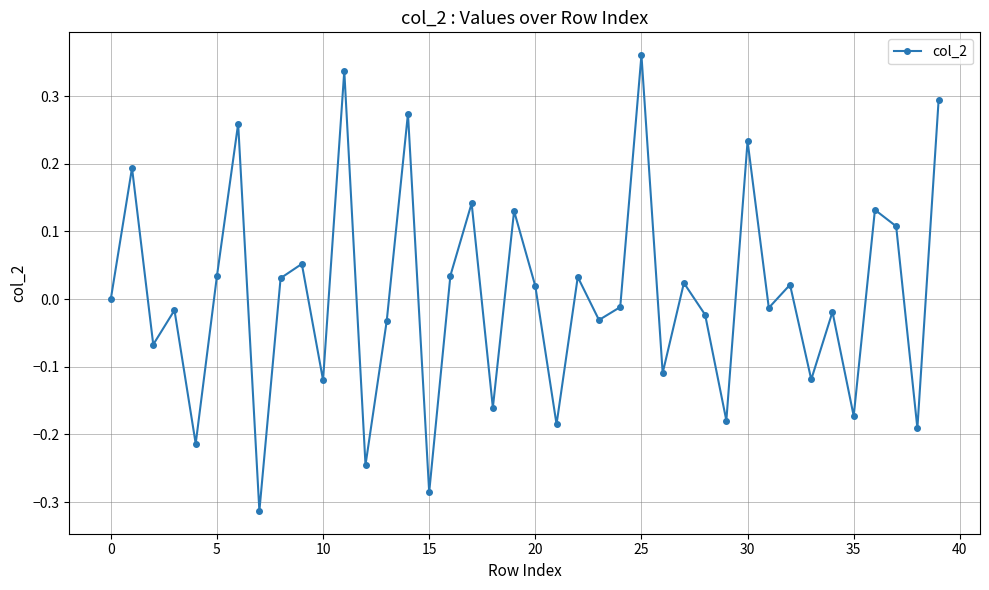

What is the difference between the maximum and minimum values?

0.7